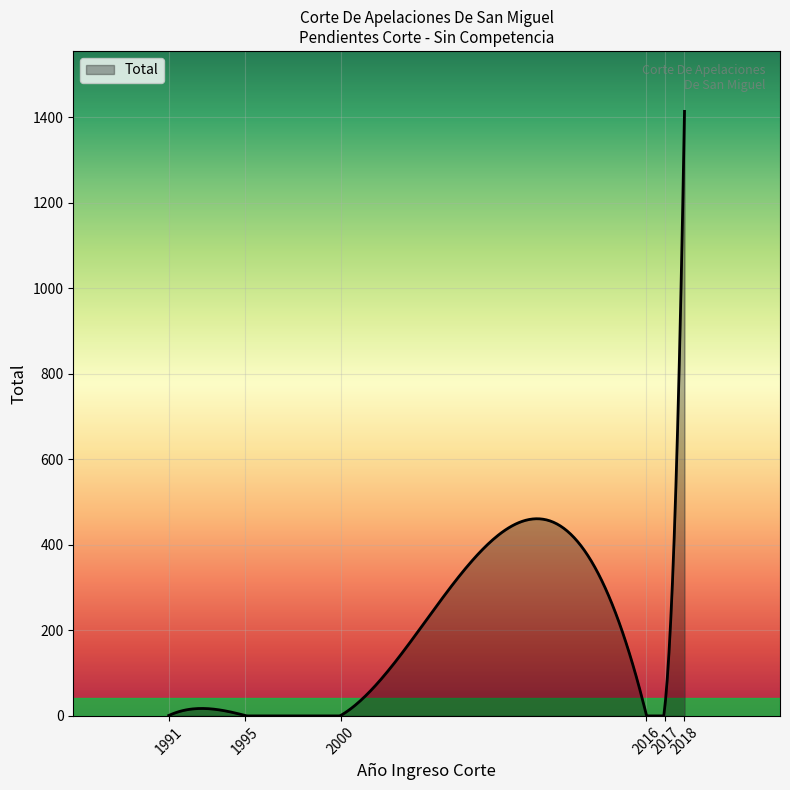

Count the number of data series in this chart.

1